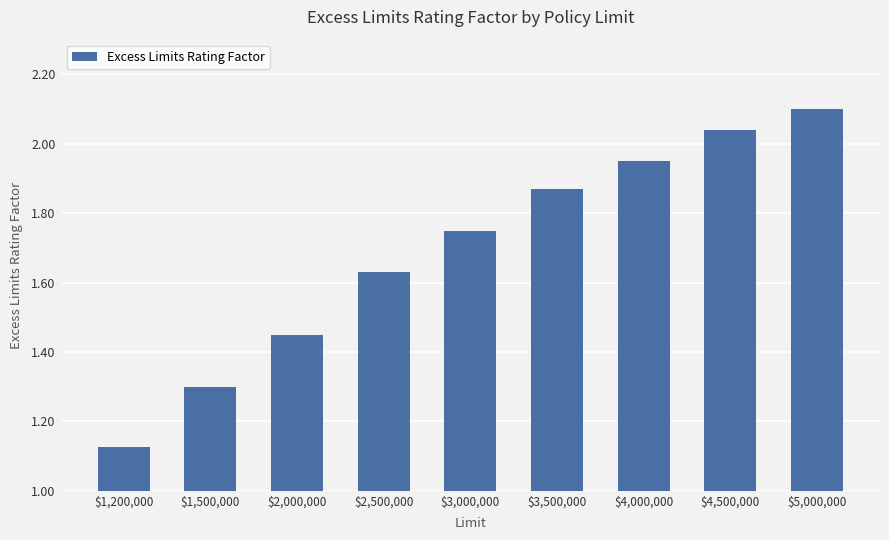

What is the label of the 6th bar from the right?

$2,500,000